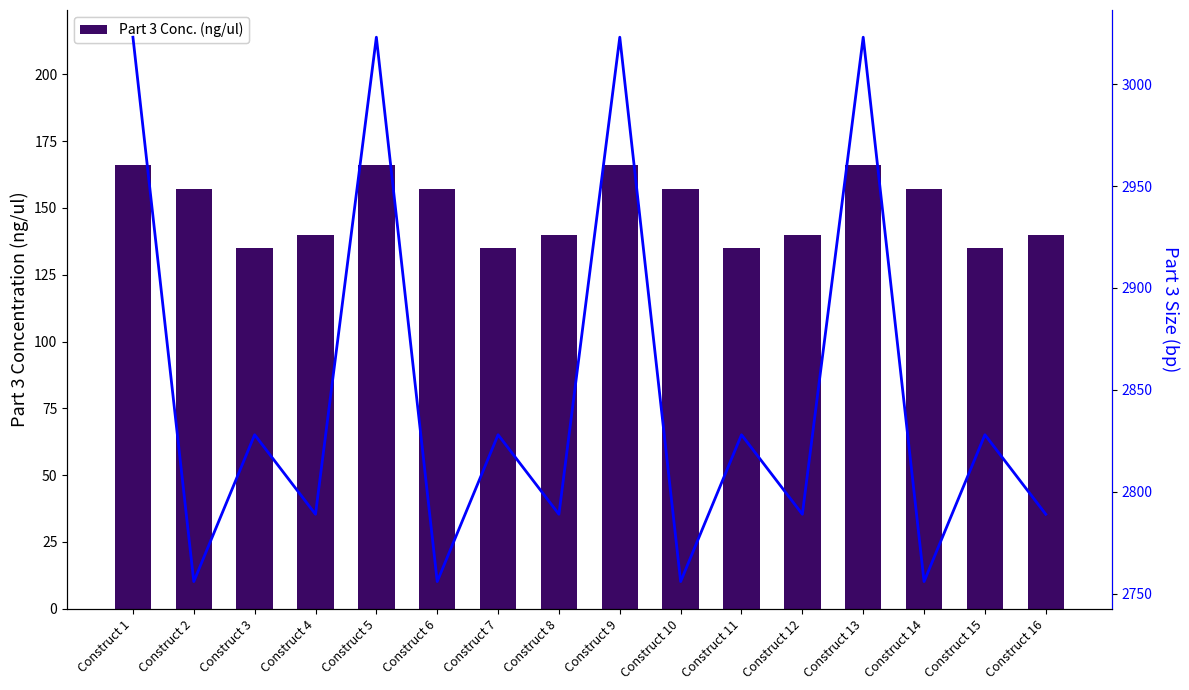

Reading right to left, transcribe all the data shown in this chart.

Part 3 Conc. (ng/ul): 140	135	157	166	140	135	157	166	140	135	157	166	140	135	157	166
Part 3 Size (bp): 2789	2828	2756	3023	2789	2828	2756	3023	2789	2828	2756	3023	2789	2828	2756	3023